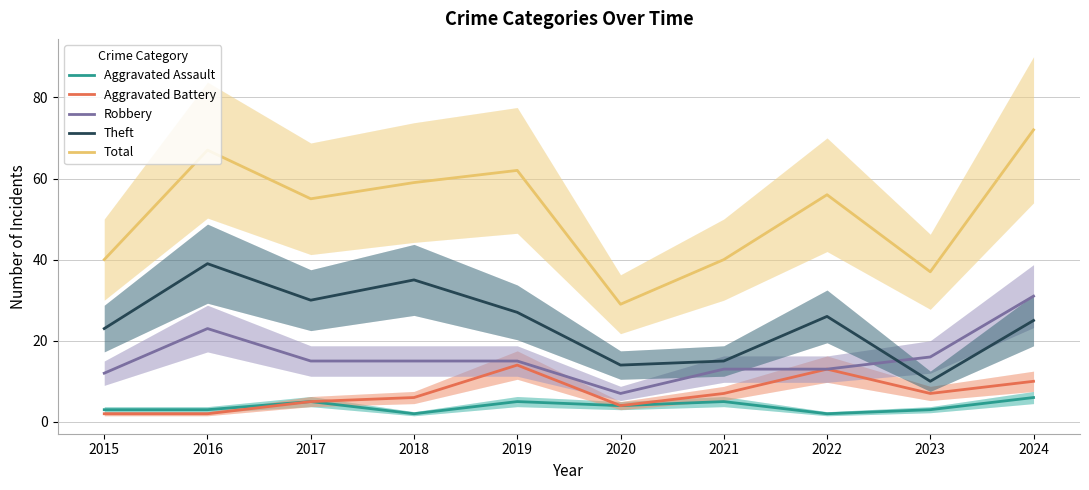

Reading left to right, what are all the values shown in this chart?

Aggravated Assault: 2015=3	2016=3	2017=5	2018=2	2019=5	2020=4	2021=5	2022=2	2023=3	2024=6
Aggravated Battery: 2015=2	2016=2	2017=5	2018=6	2019=14	2020=4	2021=7	2022=13	2023=7	2024=10
Robbery: 2015=12	2016=23	2017=15	2018=15	2019=15	2020=7	2021=13	2022=13	2023=16	2024=31
Theft: 2015=23	2016=39	2017=30	2018=35	2019=27	2020=14	2021=15	2022=26	2023=10	2024=25
Total: 2015=40	2016=67	2017=55	2018=59	2019=62	2020=29	2021=40	2022=56	2023=37	2024=72